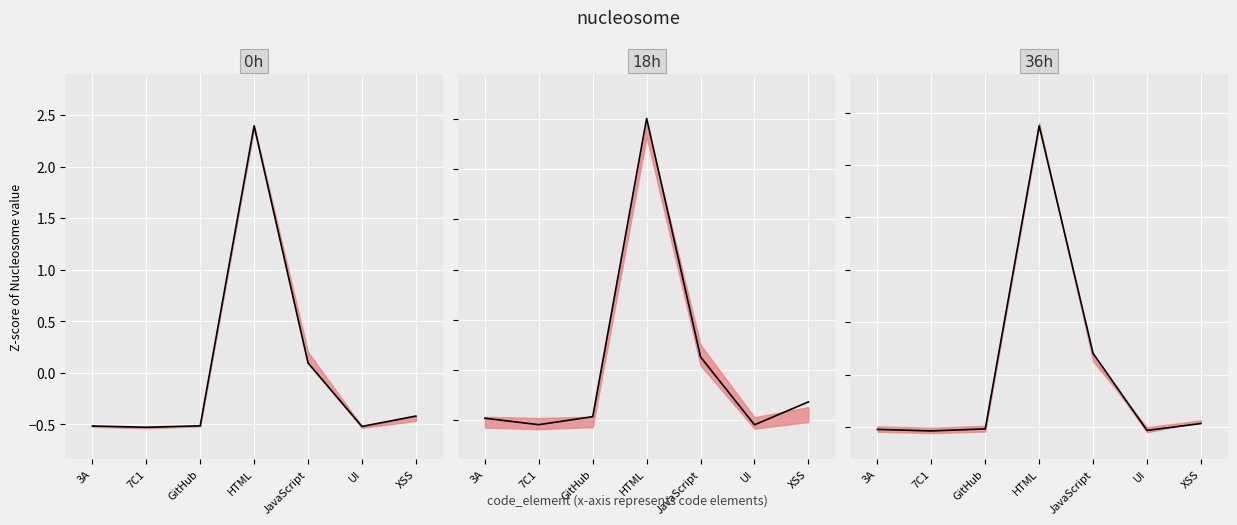

The chart shows a value of 2.4 at HTML. True or false?

True